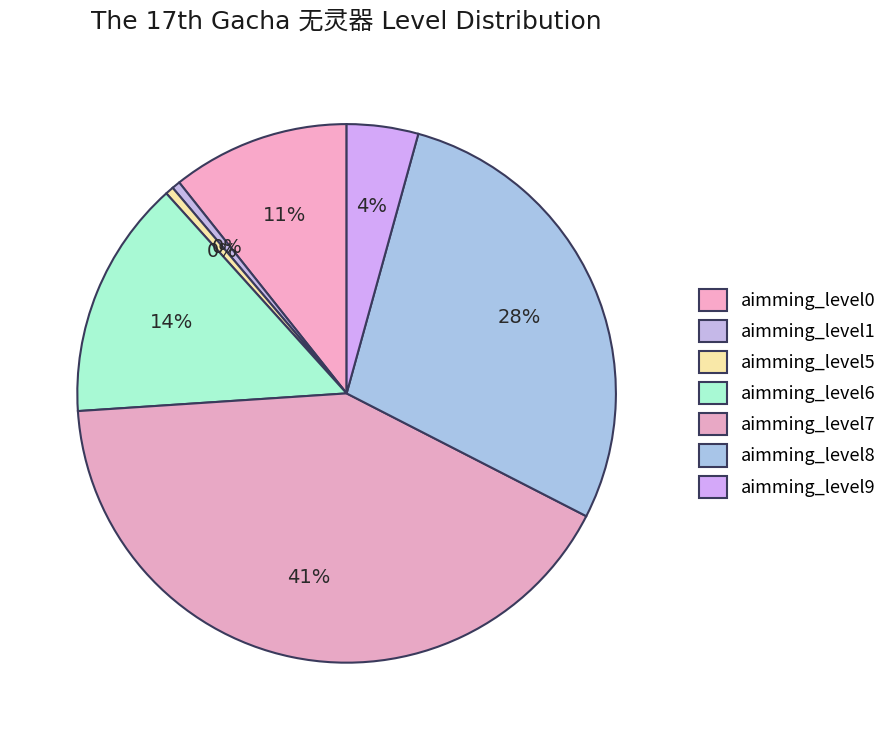

What is the total percentage of aimming_level5 and aimming_level9?

4.8%